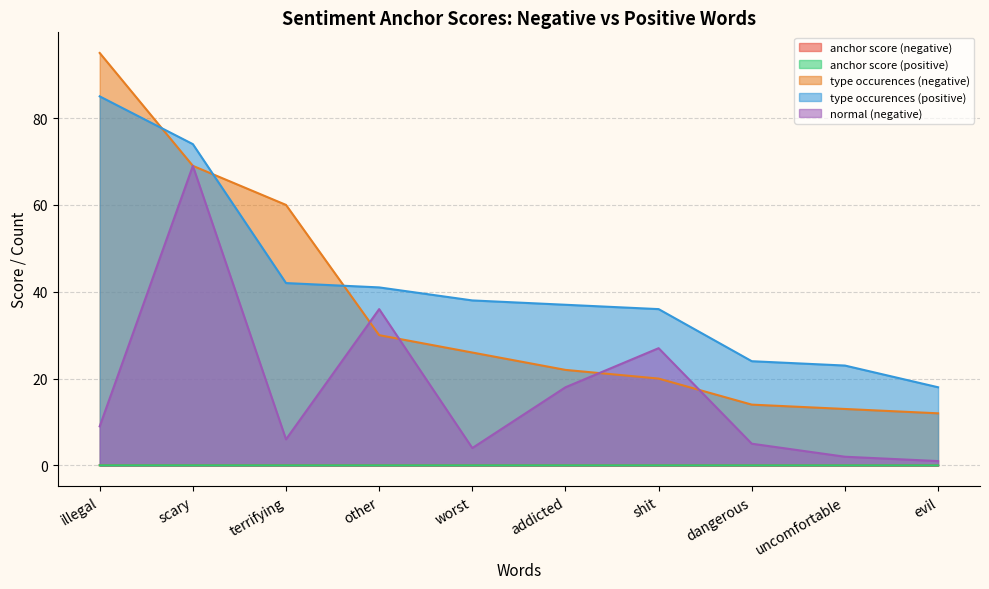

At how many categories does at least one series exceed 79?

1